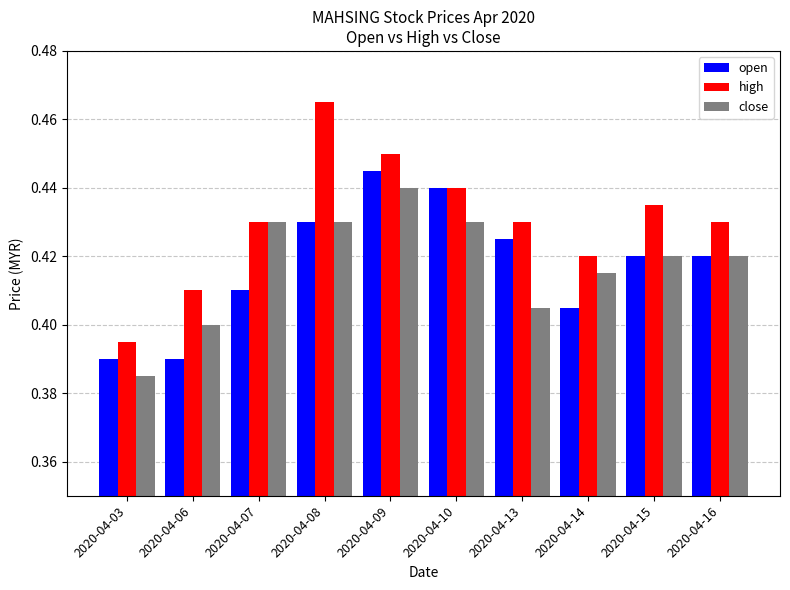

Which series has the largest total across all categories?

high